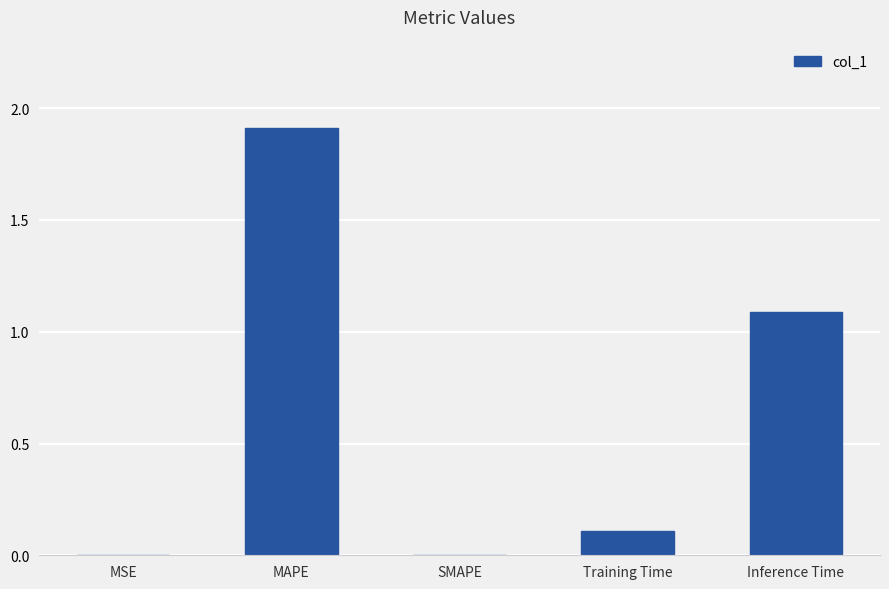

What value does the data have at Inference Time?

1.1